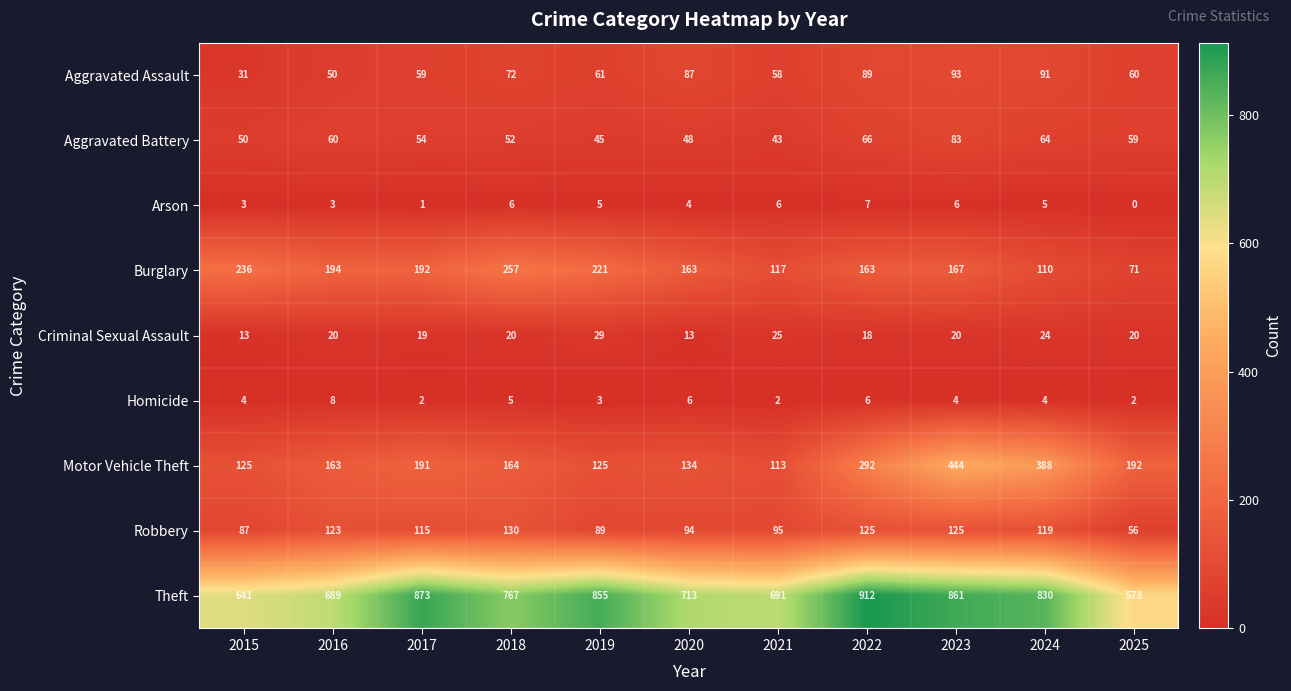

What is the lowest value of the Robbery series?

56